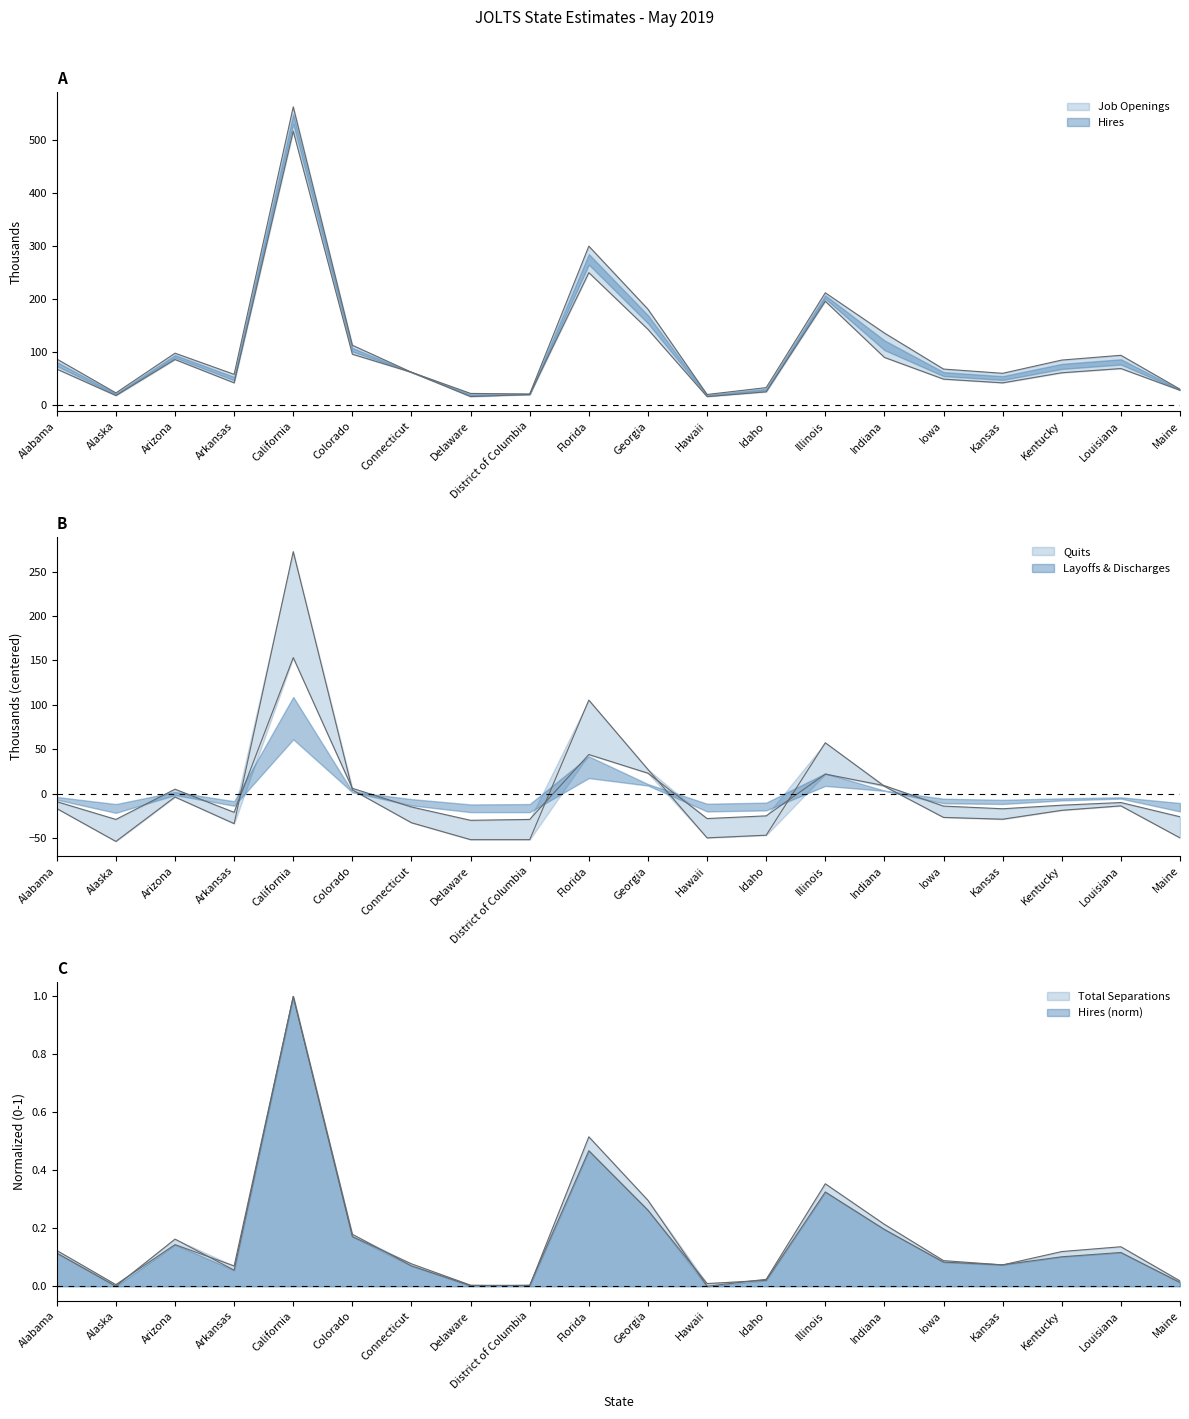

True or false: Job Openings and Quits cross at least once.

False